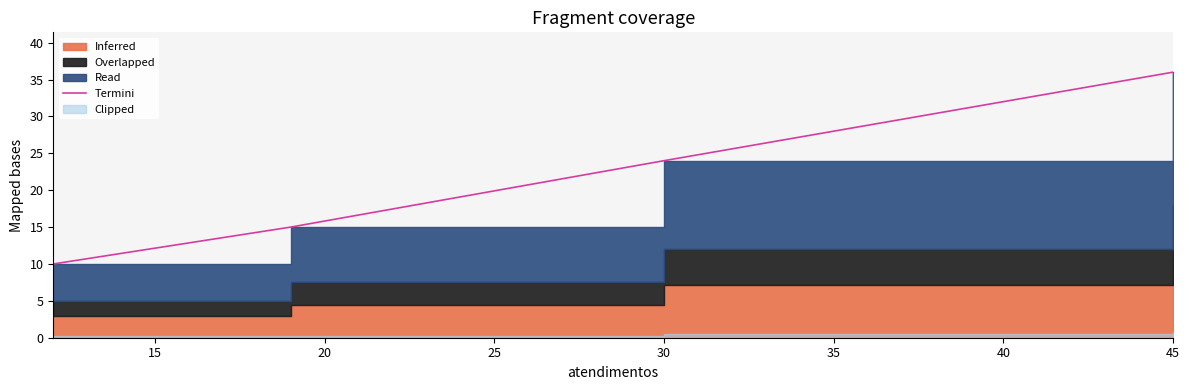

Count the number of values greater than 24.

1